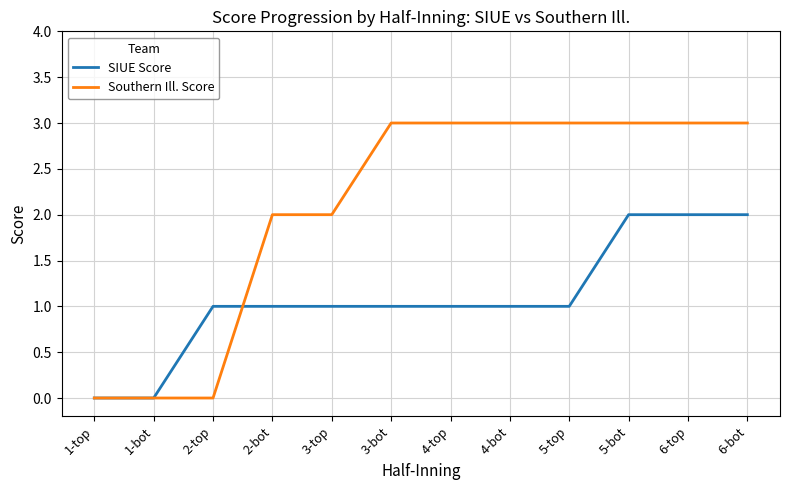

Is it true that Southern Ill. Score equals 2 at 2-bot?

True